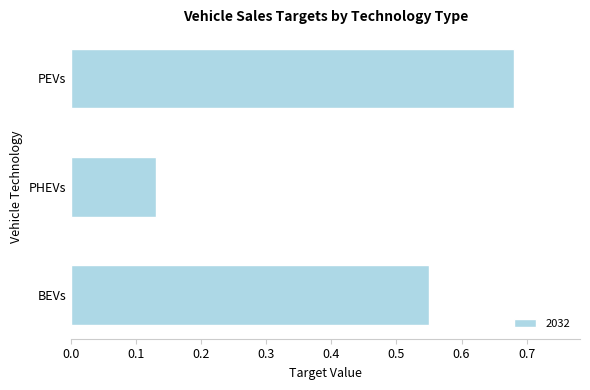

Are the bars horizontal?

Yes